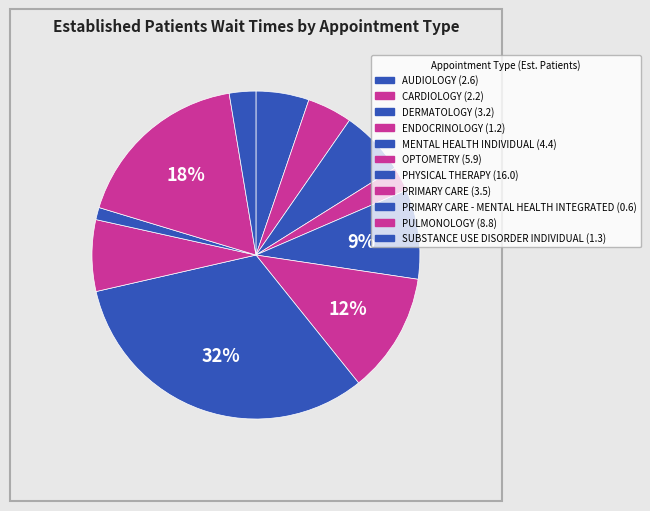

Rank the categories by value from highest to lowest.

PHYSICAL THERAPY, PULMONOLOGY, OPTOMETRY, MENTAL HEALTH INDIVIDUAL, PRIMARY CARE, DERMATOLOGY, AUDIOLOGY, CARDIOLOGY, SUBSTANCE USE DISORDER INDIVIDUAL, ENDOCRINOLOGY, PRIMARY CARE - MENTAL HEALTH INTEGRATED